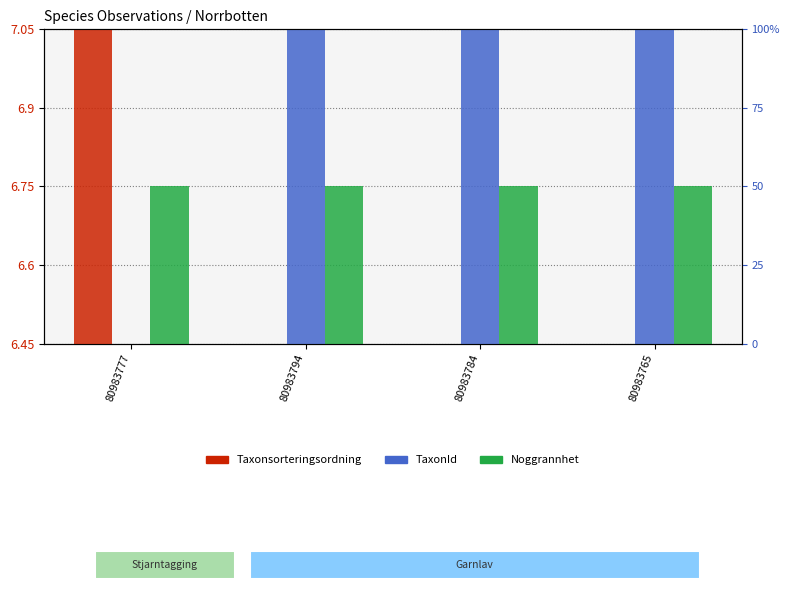

How many bars are there in total?

12